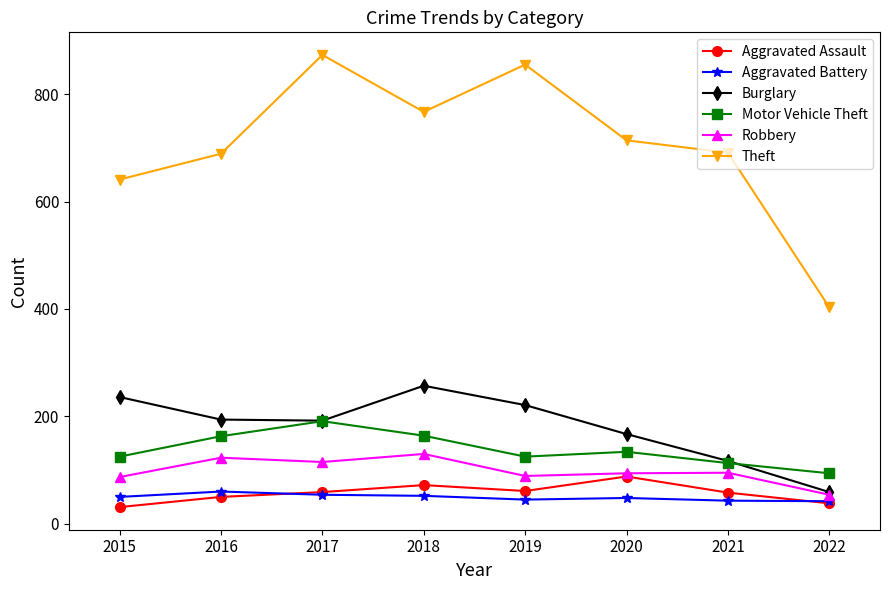

What is the average value of the Aggravated Battery series?

49